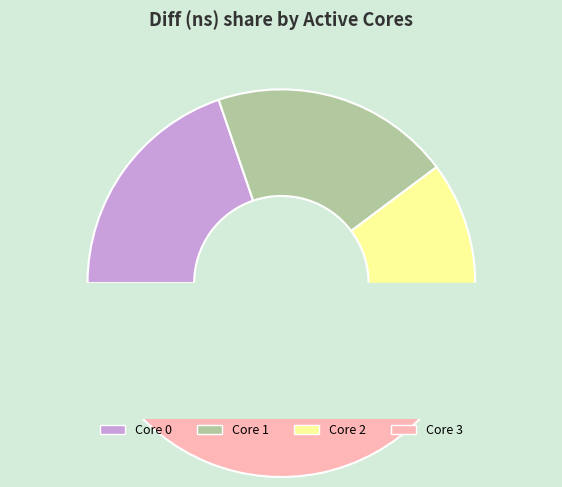

To the nearest percent, what percentage of the pie is 3?

38%